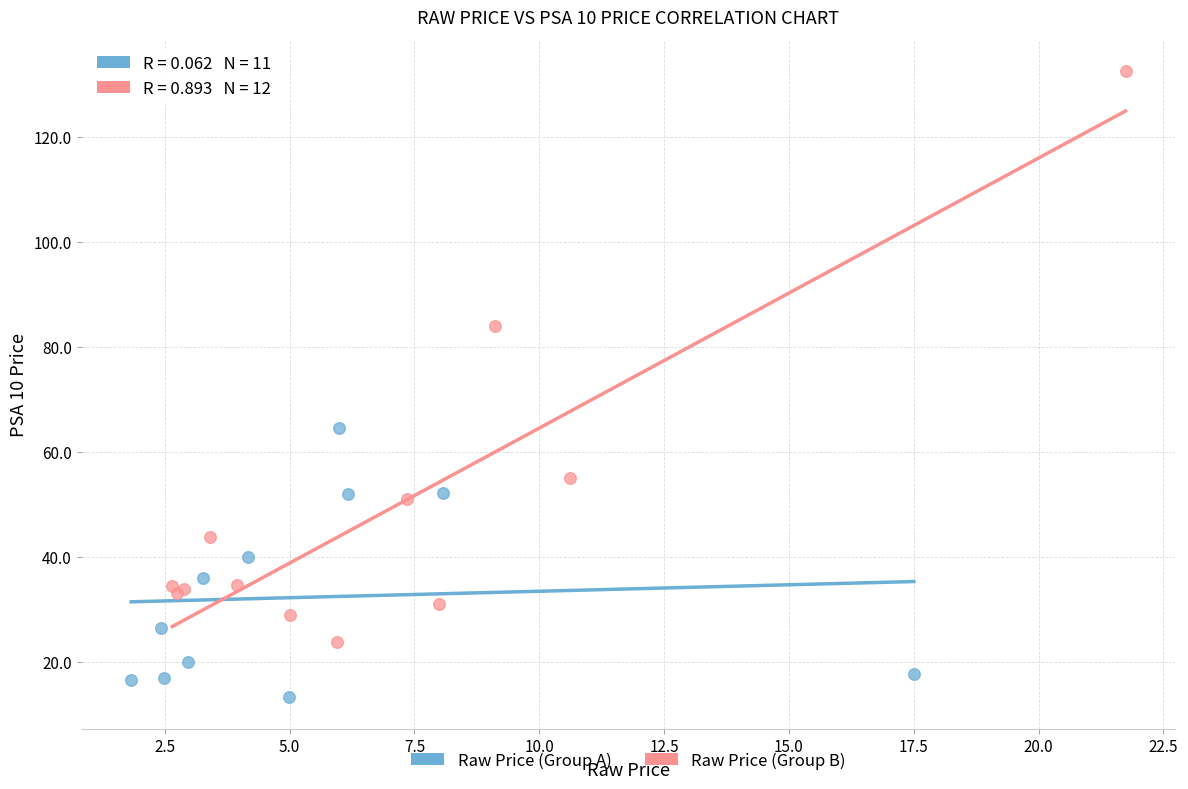

Which series reaches the maximum Y coordinate?

Raw Price (Group B)